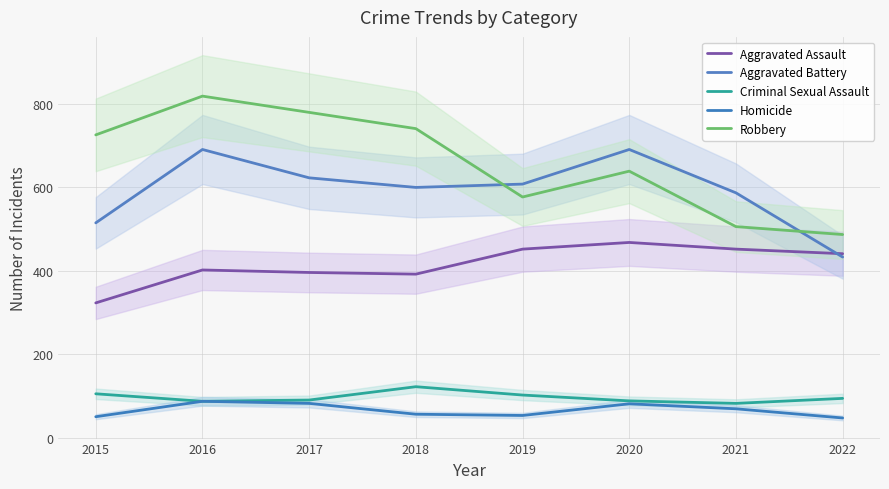

Where is Homicide nearest to the value 67?

2021